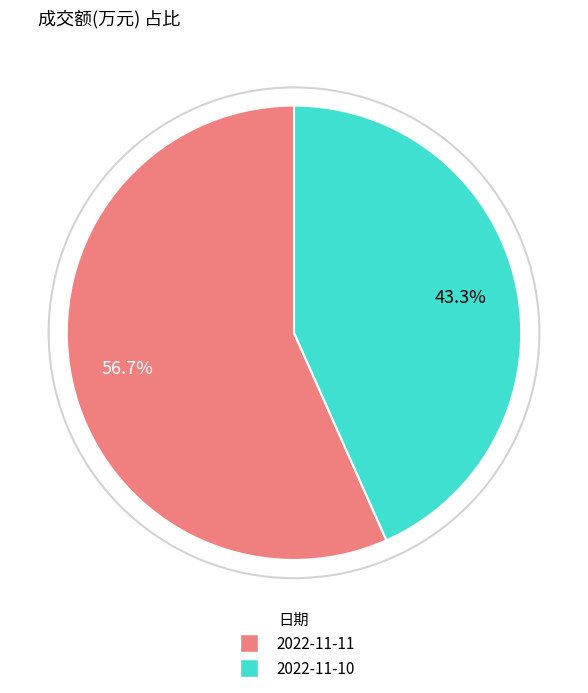

To the nearest percent, what percentage of the pie is 2022-11-10?

43%